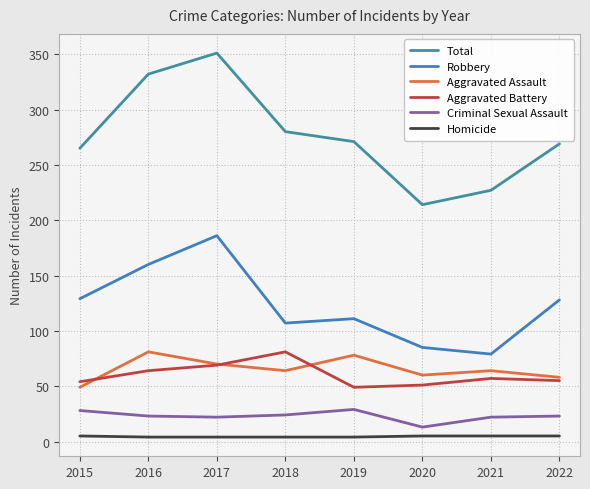

How many series are shown in this chart?

6